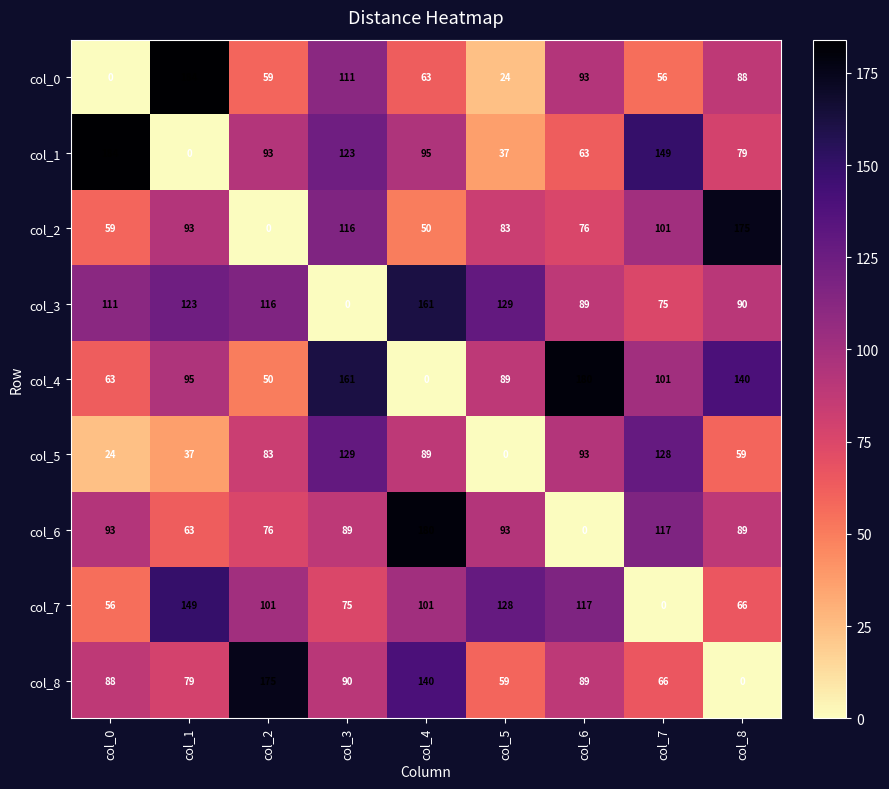

What is the highest value of the col_3 series?

161